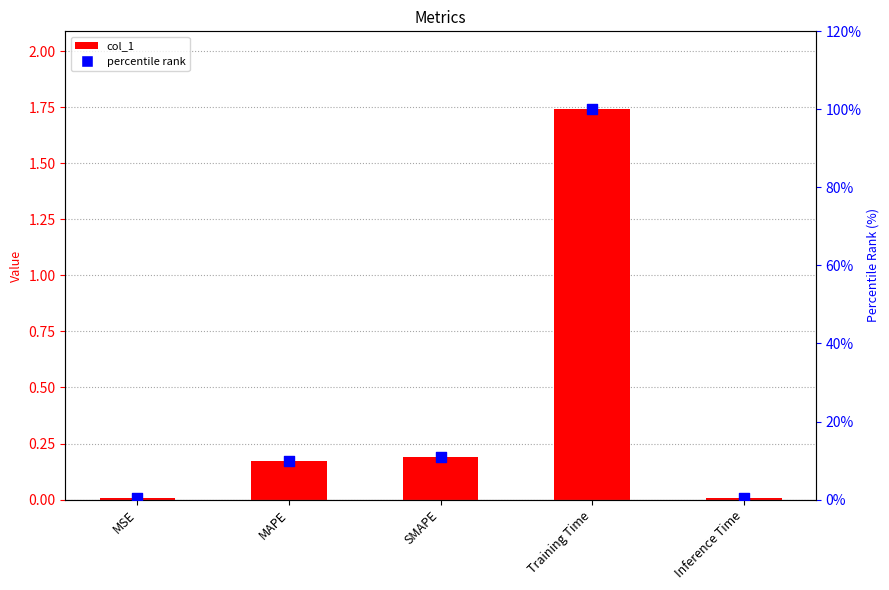

Is the value of percentile rank at Inference Time greater than the value of col_1 at MSE?

Yes